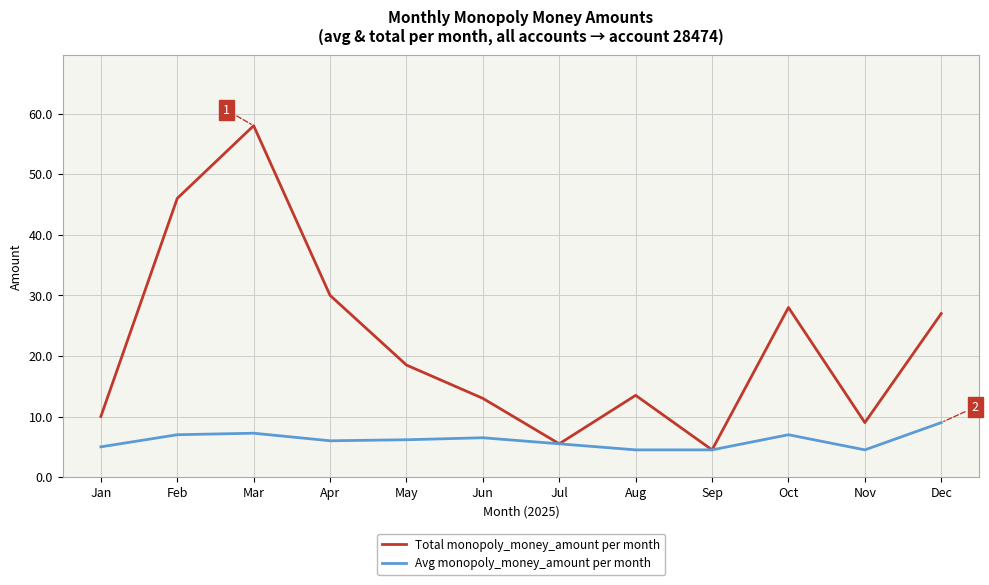

At Mar, list the series in order from smallest to largest.

Avg monopoly_money_amount per month, Total monopoly_money_amount per month